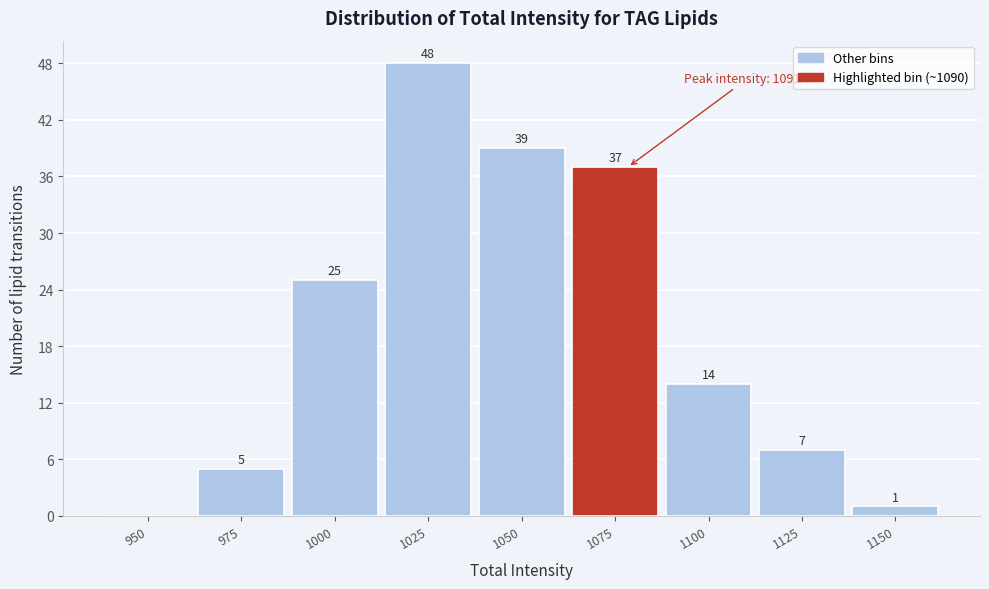

Reading left to right, what are all the values shown in this chart?

950=0	975=5	1000=25	1025=48	1050=39	1075=37	1100=14	1125=7	1150=1